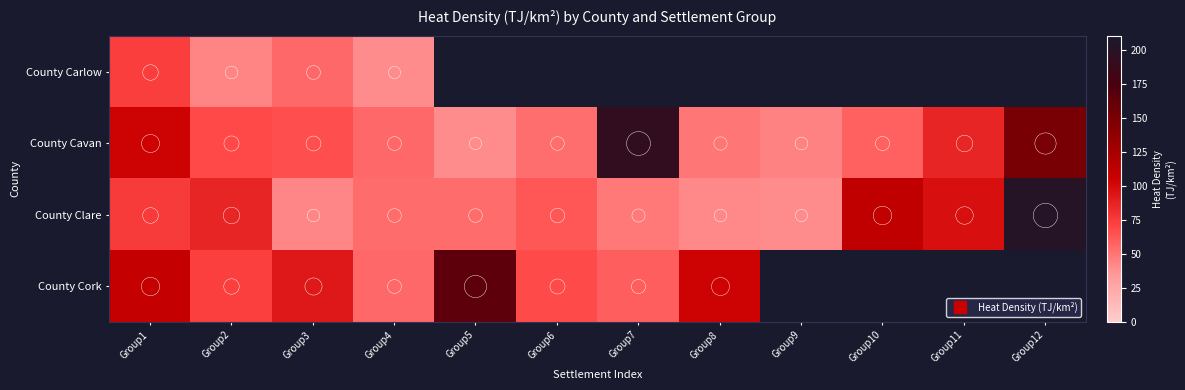

Read the County Clare value at Group4.

54.0